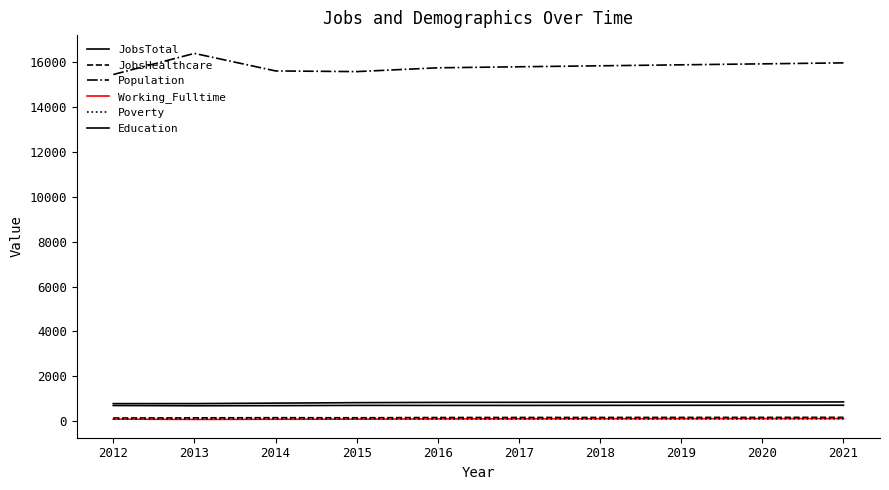

True or false: JobsHealthcare and Poverty cross at least once.

False